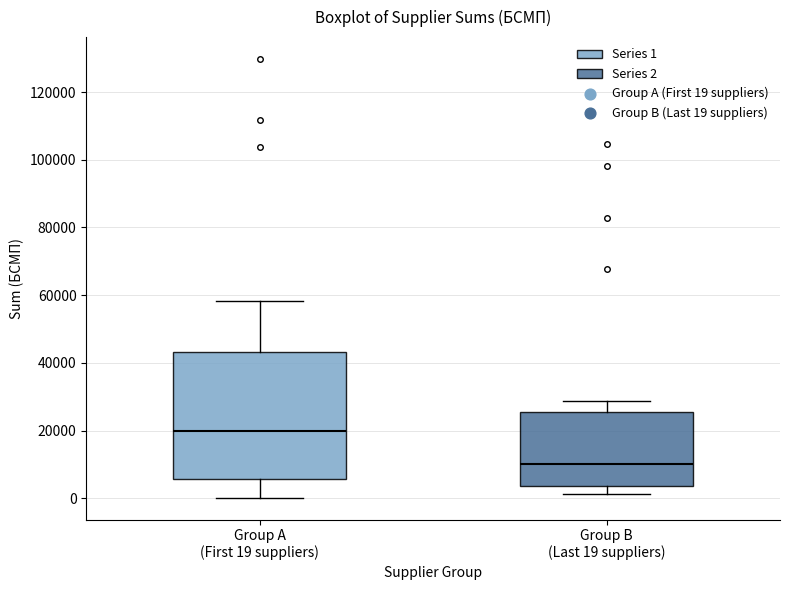

Reading left to right, transcribe this box plot: for each box, give where its median line is, the range the box spans, and where its two whiskers end, as read against the y-axis. The values are not printed on the chart, so give them approximately, as read against the axis.

Group A (First 19 suppliers): median 20000, box 6000 to 44000, whiskers 0 to 58000
Group B (Last 19 suppliers): median 10000, box 4000 to 26000, whiskers 2000 to 28000